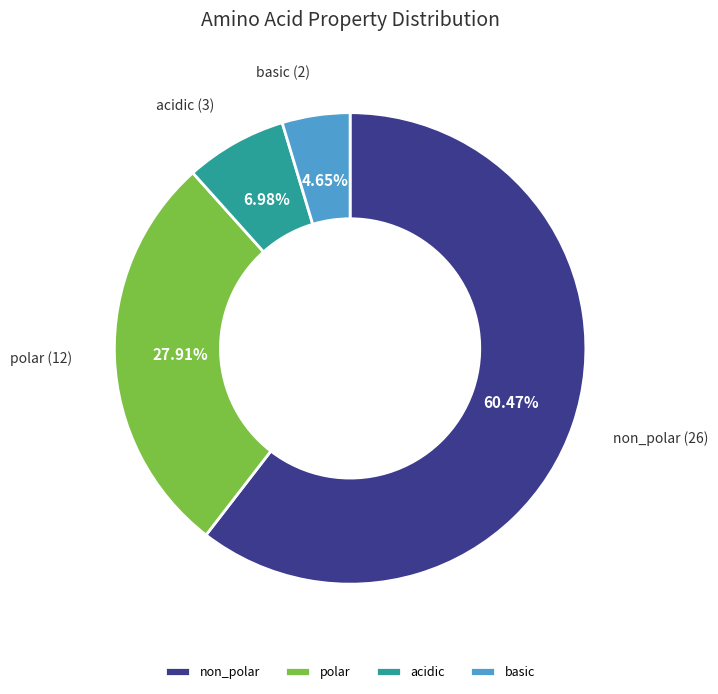

To the nearest percent, what portion does non_polar represent?

60%